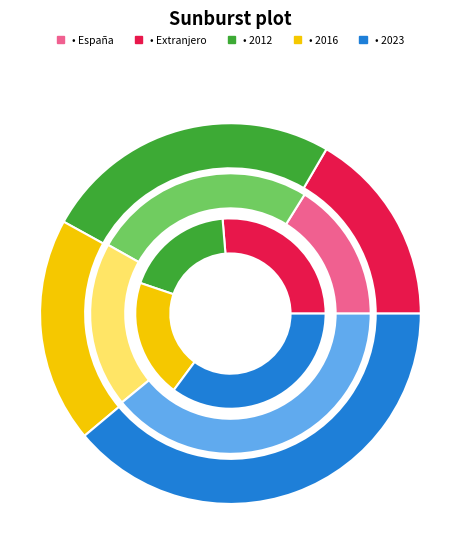

Does 2012 account for over 50% of the chart?

No